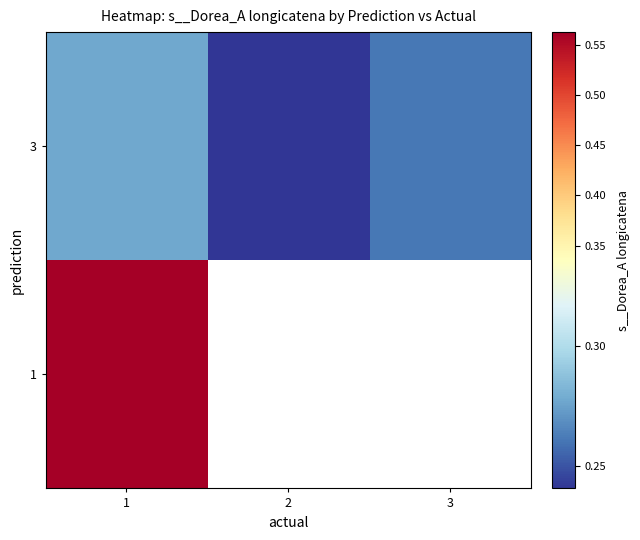

Which category has the highest value in the 1 series?

1